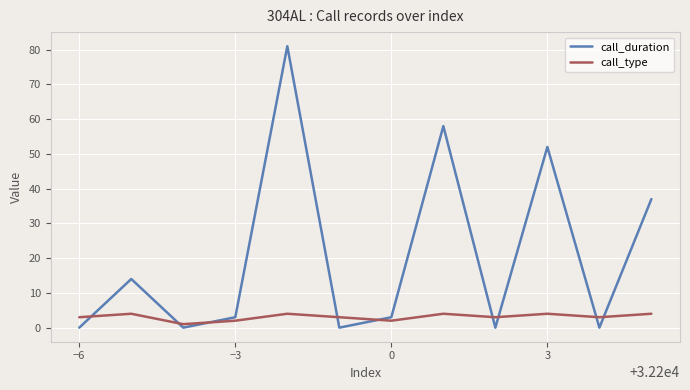

List the series in order of their peak value, highest first.

call_duration, call_type